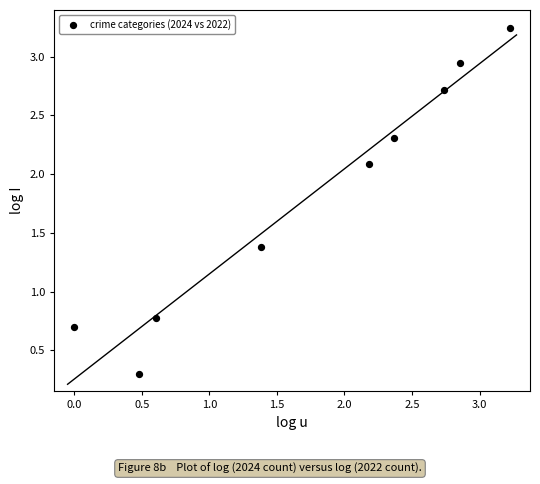

What Y value in the scatter plot is closest to 1?

0.8